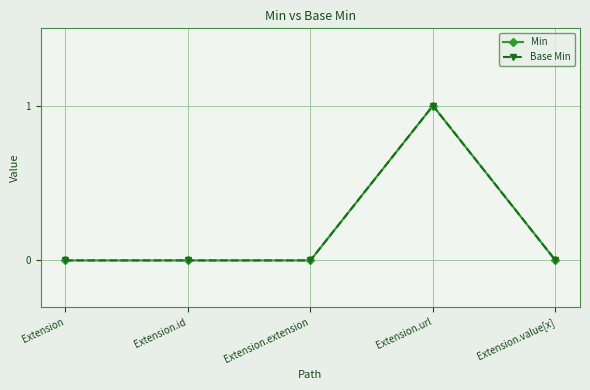

Reading left to right, list all the values displayed in this chart.

Min: 0	0	0	1	0
Base Min: 0	0	0	1	0